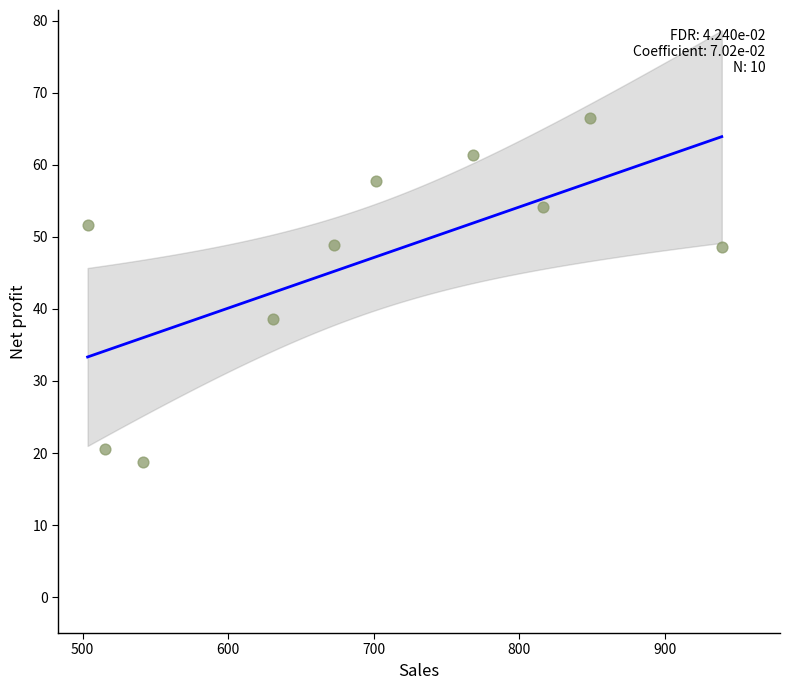

What Y value in the scatter plot is closest to 42?

38.6